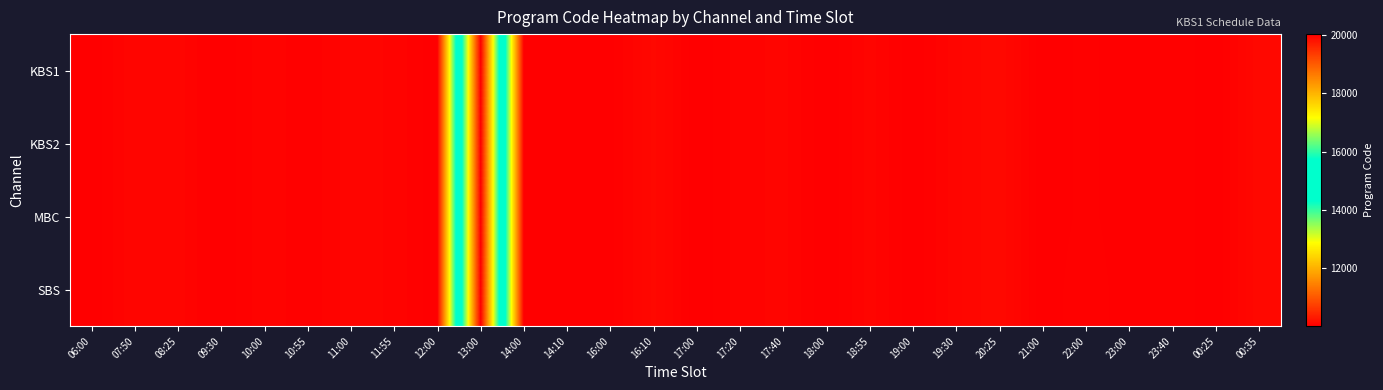

At which category does the chart reach its minimum across all series?

18:00